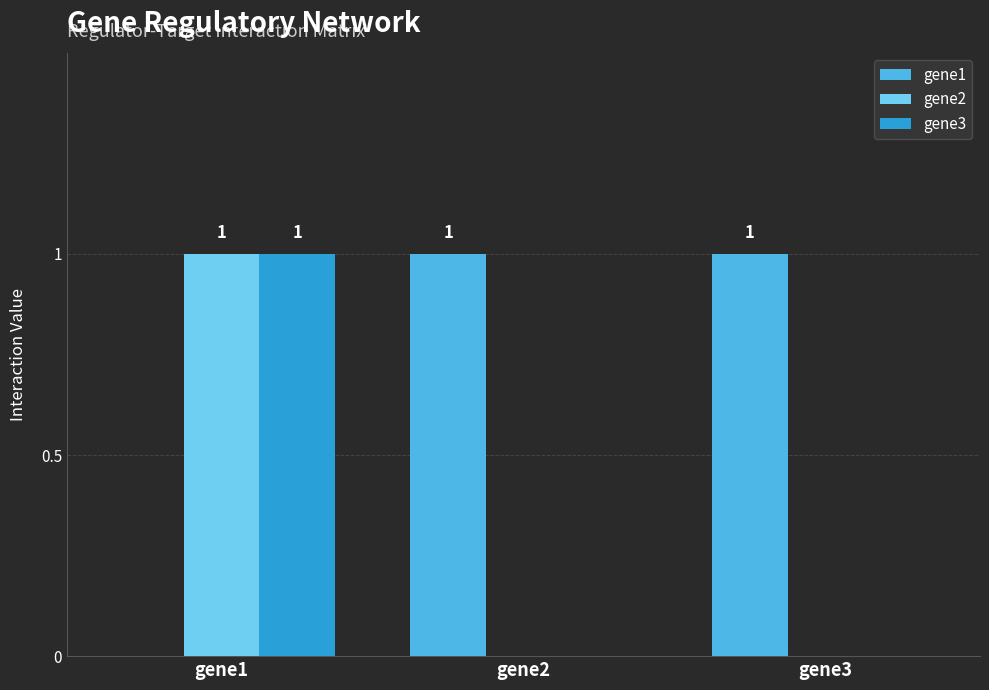

How many groups of bars are there?

3